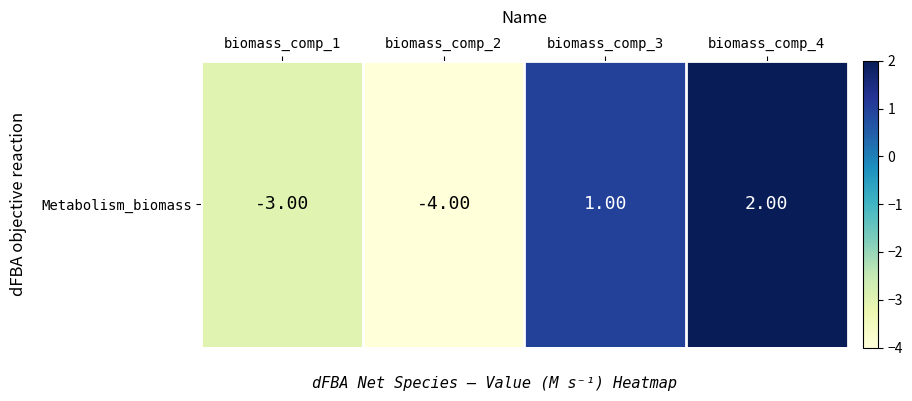

Which category has the highest value across all series?

biomass_comp_4